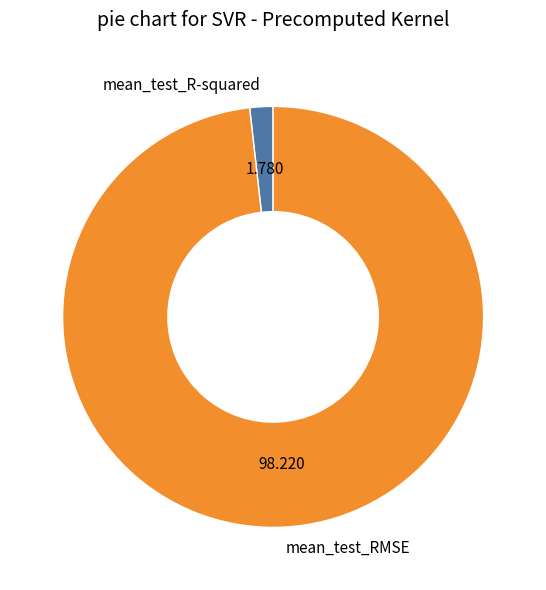

Do mean_test_R-squared and mean_test_RMSE together represent more than half of the pie?

Yes